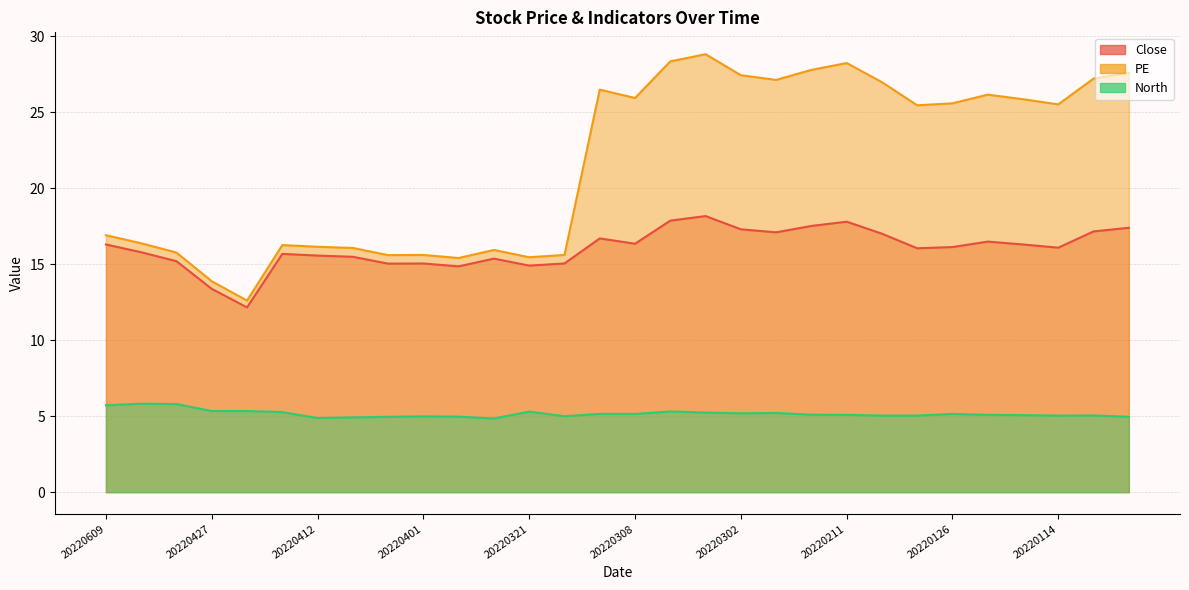

What is the value of the Close point at the 18th from the left?

18.2